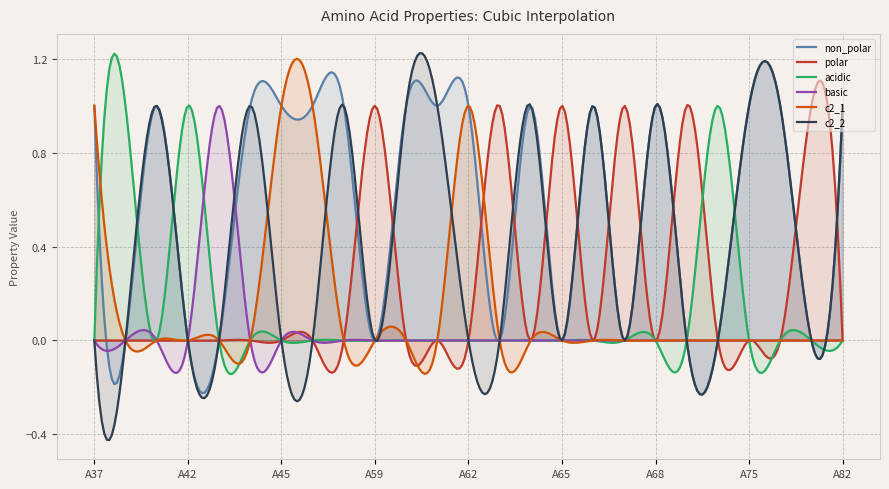

What is the total value across all series at A63?

1